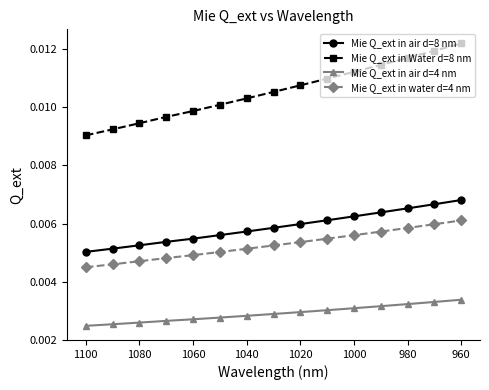

Which series has the largest total across all categories?

Mie Q_ext in Water d=8 nm